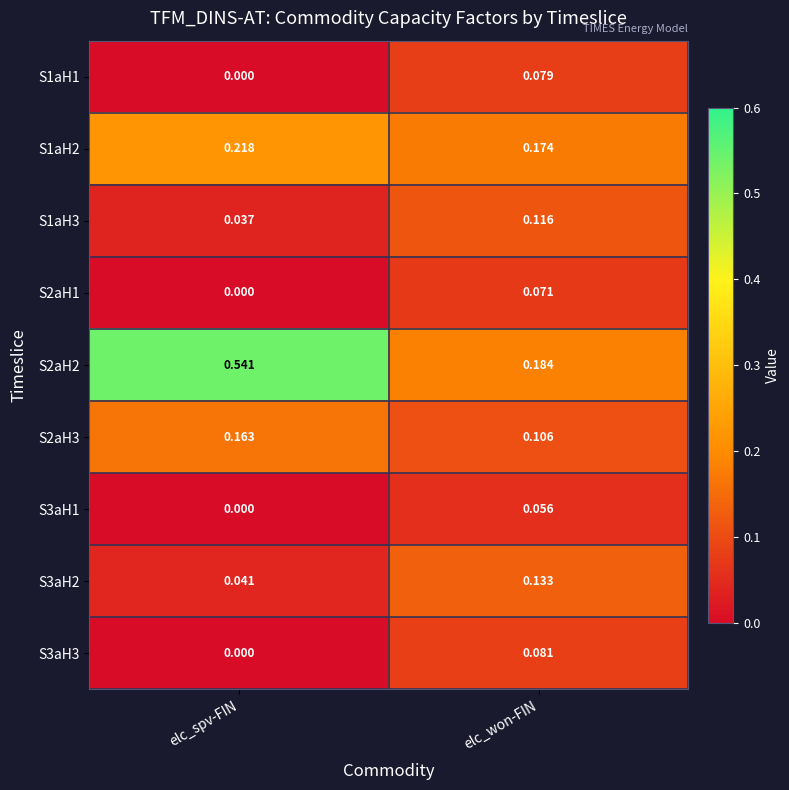

Rank the categories by S1aH2 value from lowest to highest.

elc_won-FIN, elc_spv-FIN